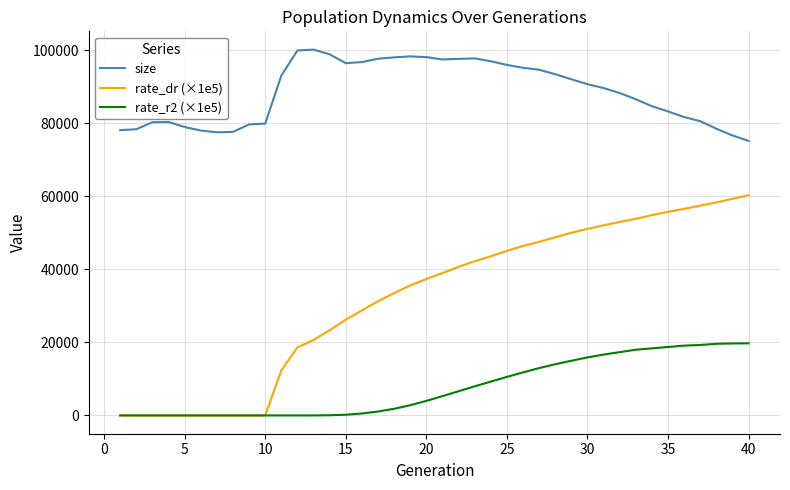

List the series in order of their overall mean, lowest first.

rate_r2 (×1e5), rate_dr (×1e5), size